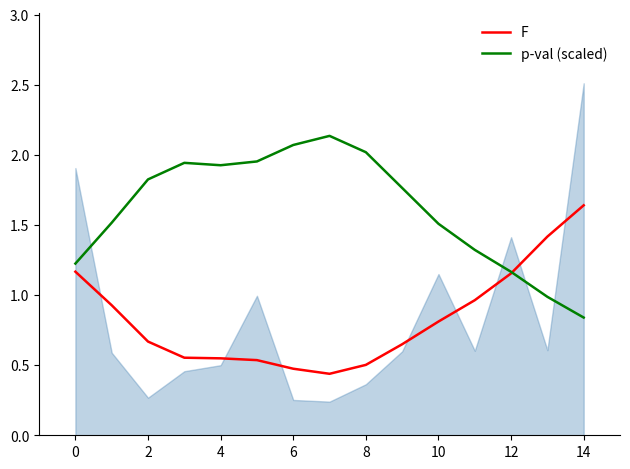

What is the smallest value displayed?

0.4